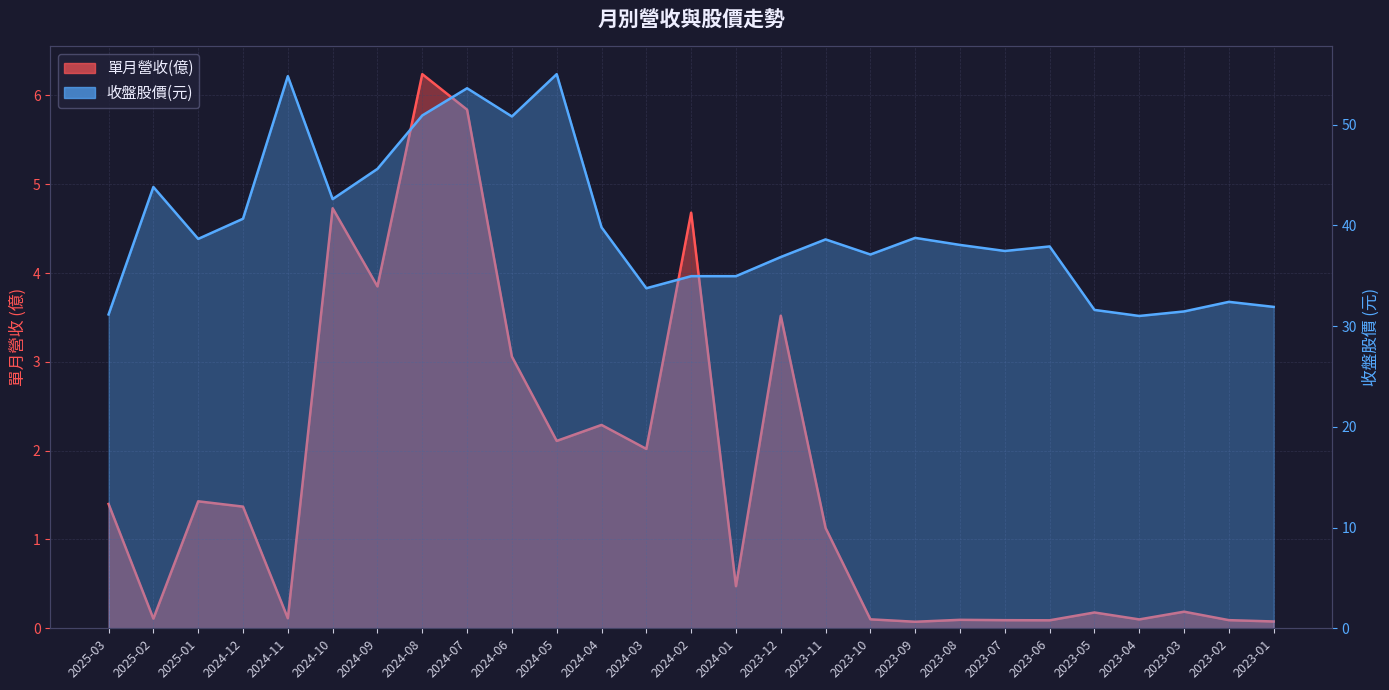

What is the difference between the maximum and minimum values in the 收盤股價 series?

24.0